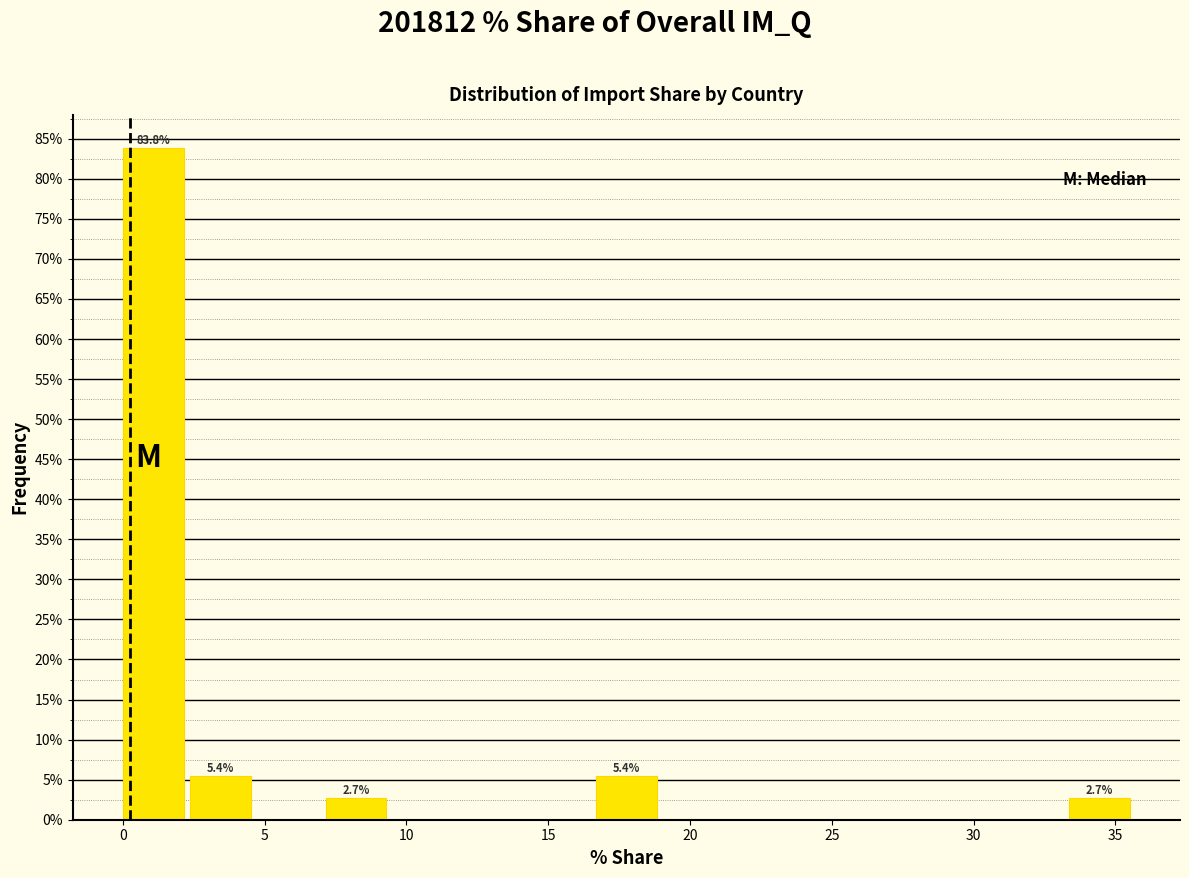

Over which range of the x-axis is the bar tallest?

0.0 to 2.5